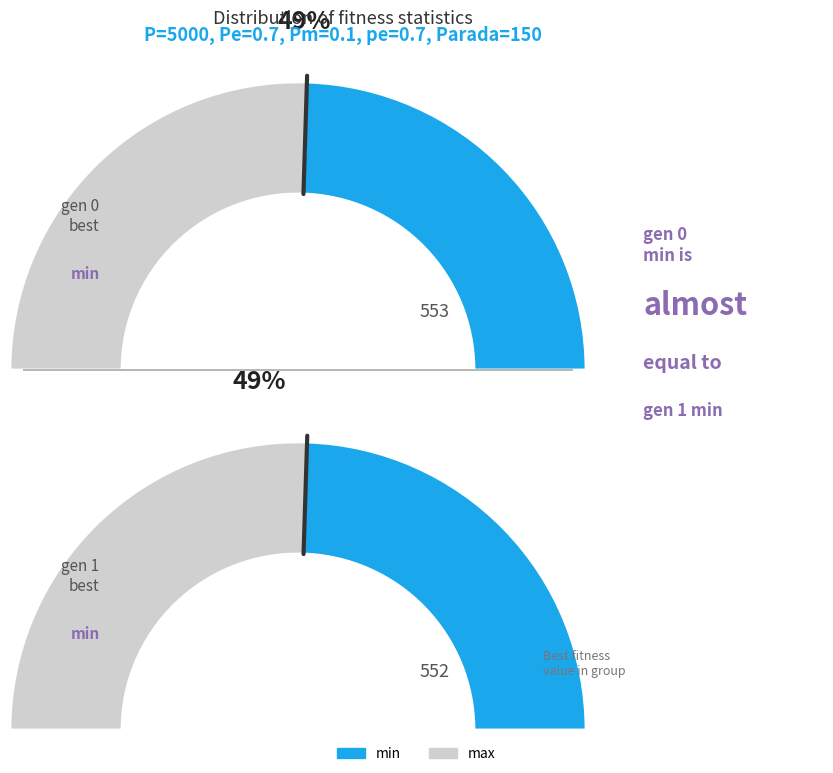

True or false: gen 0 accounts for 46% of the total.

False